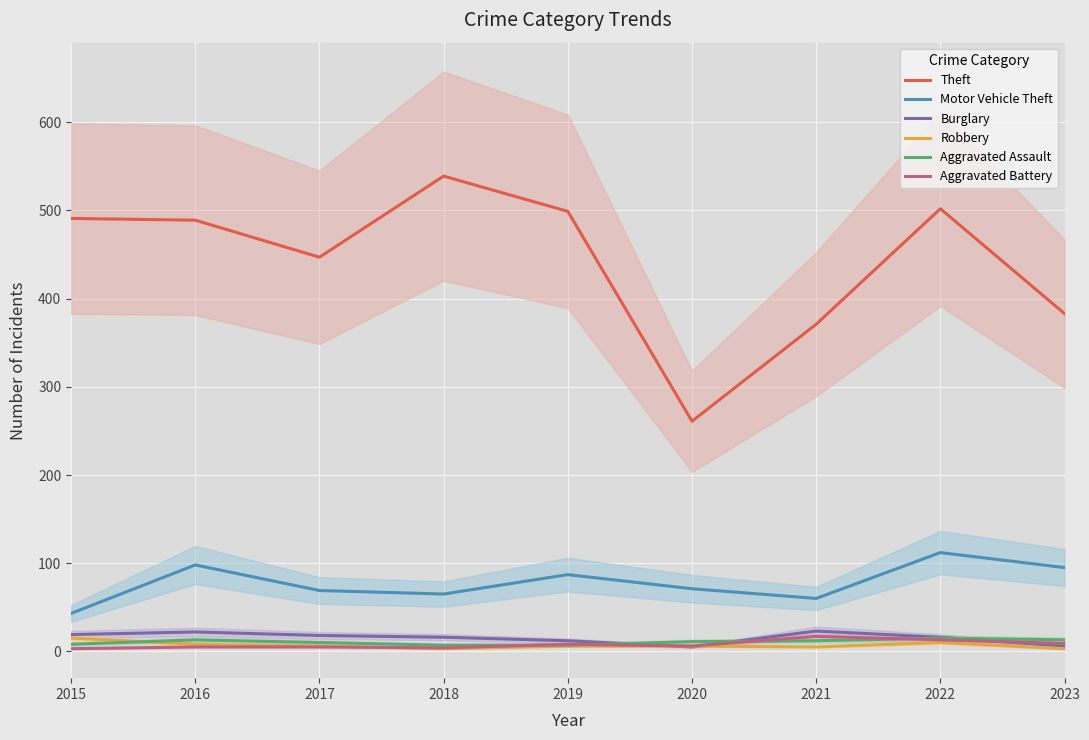

Which series has the widest spread of values?

Theft